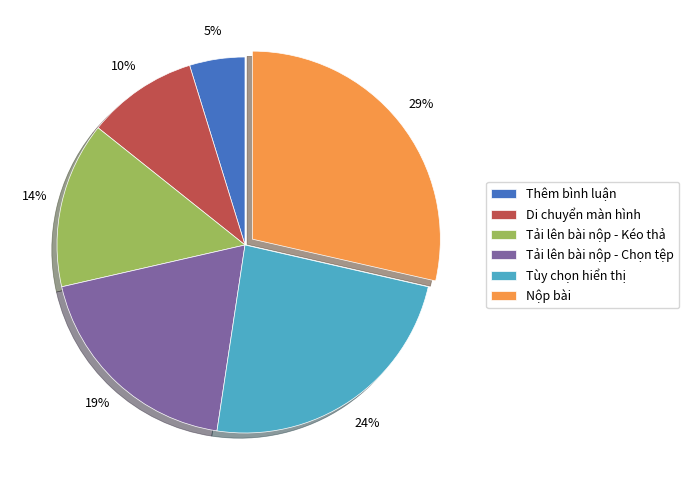

Which slice is the smallest?

Thêm bình luận